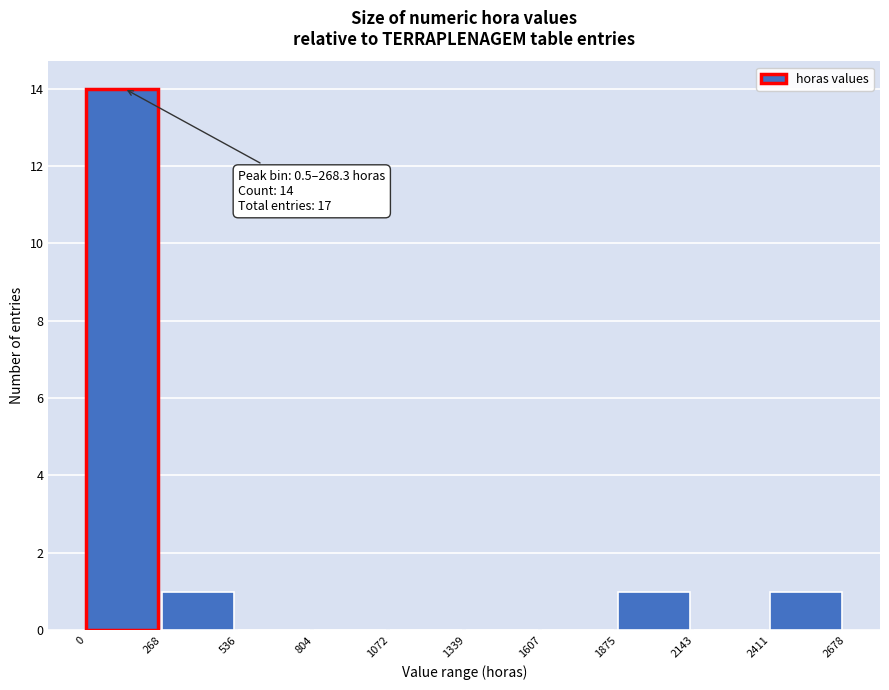

Over which range of the x-axis is the bar tallest?

0 to 268